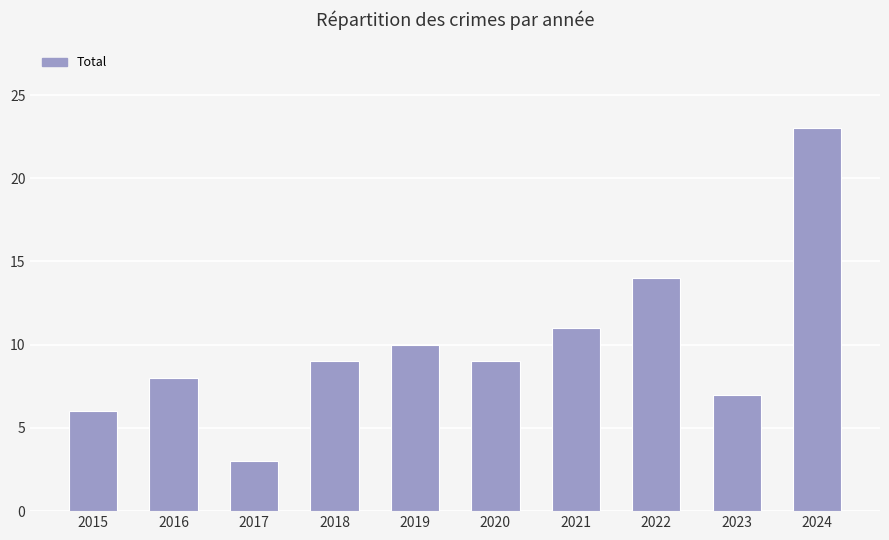

Approximately how many times larger is the value at 2024 compared to 2022?

1.6